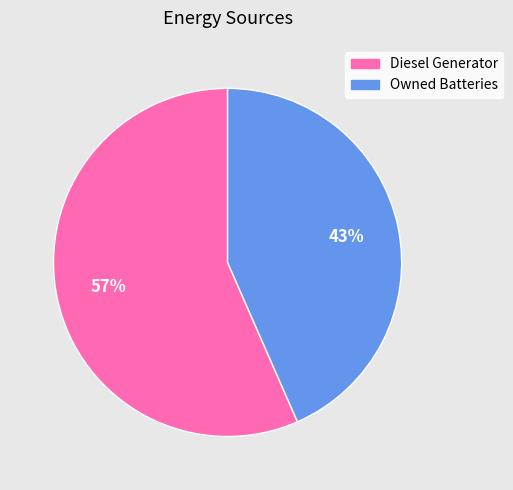

How many segments does this pie chart have?

2